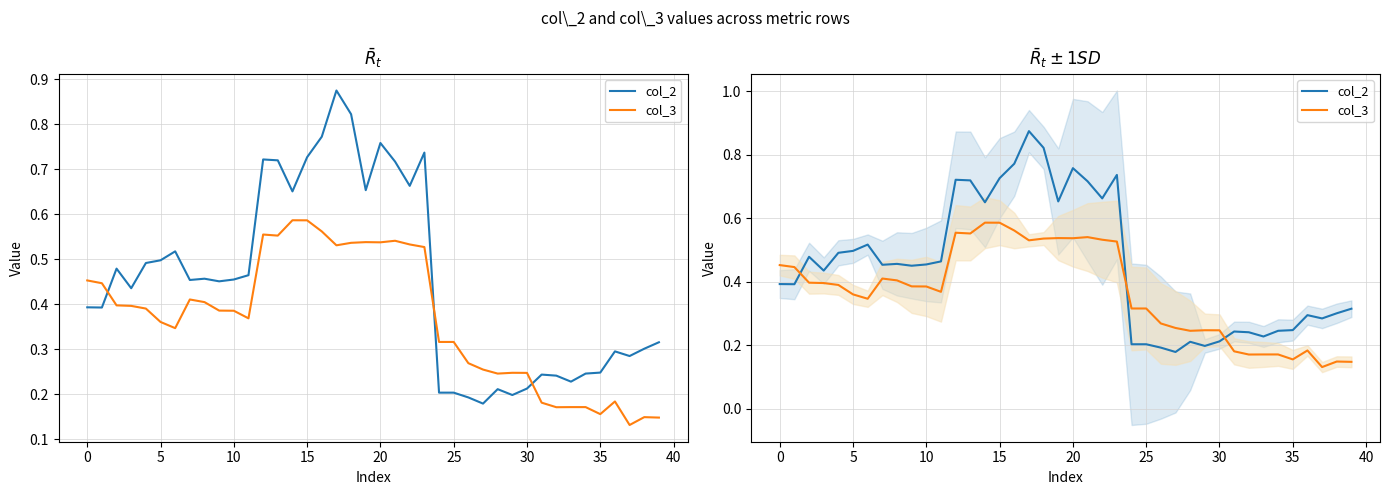

True or false: col_3 and col_2 cross at least once.

True